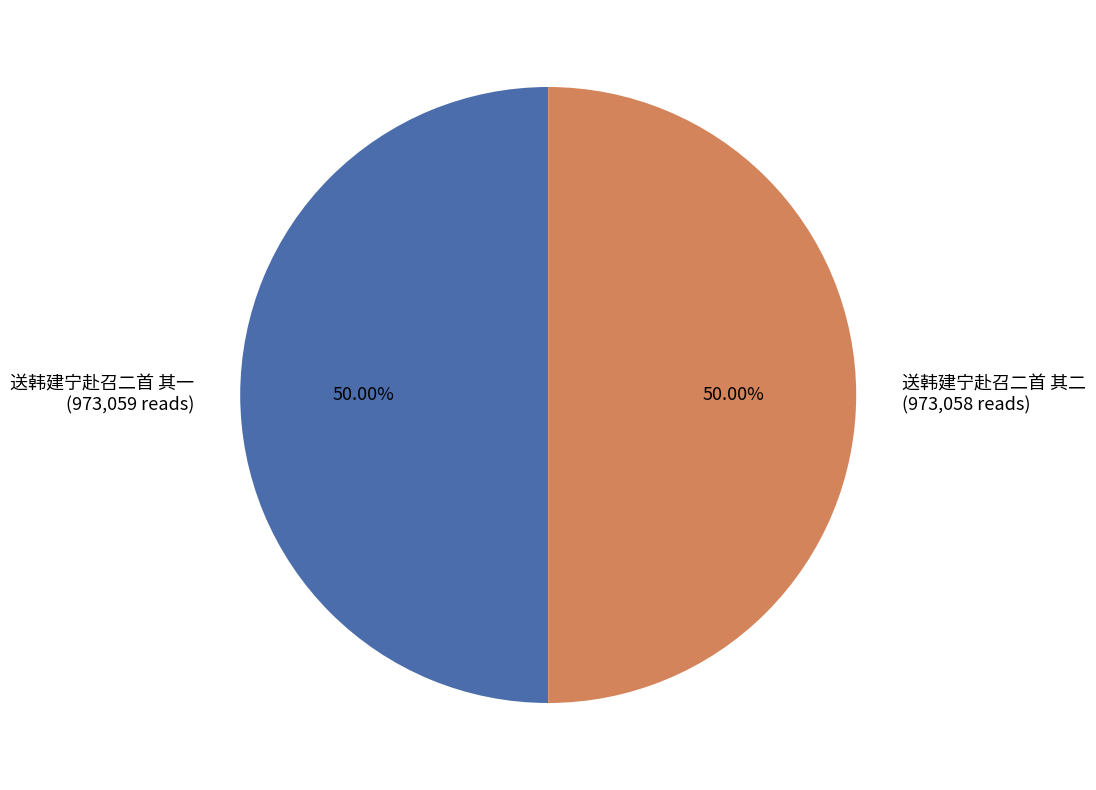

To the nearest percent, what is the average slice percentage?

50%